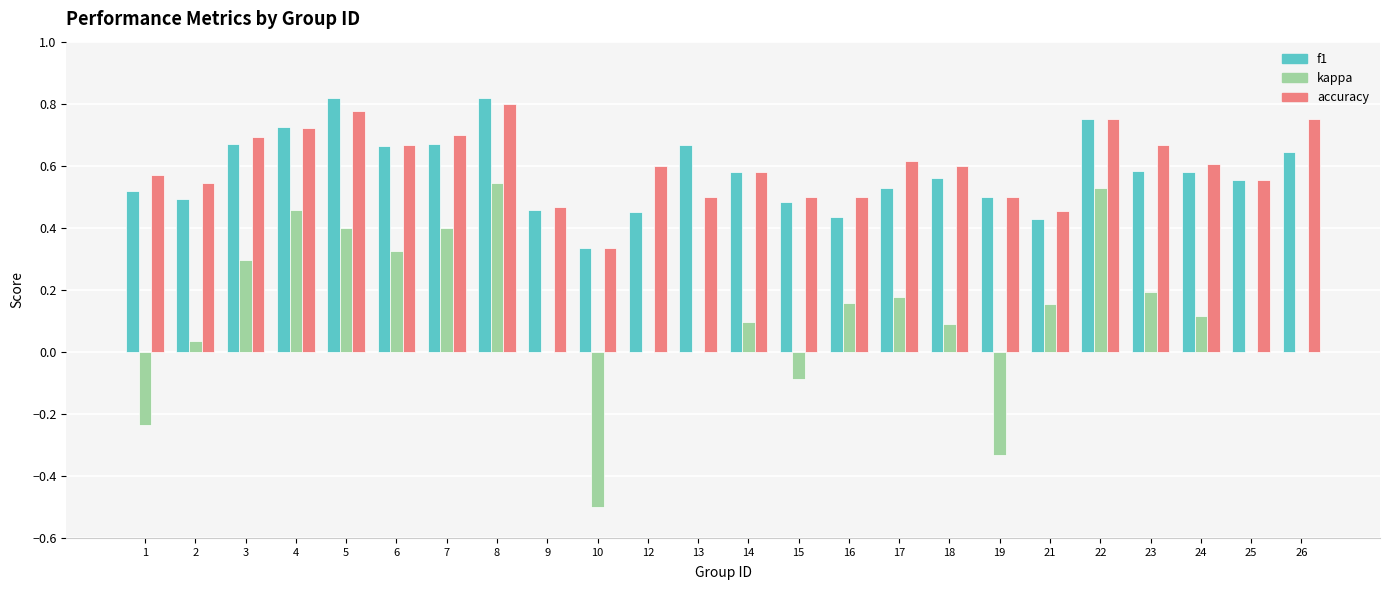

What is the average value of the kappa series?

0.1